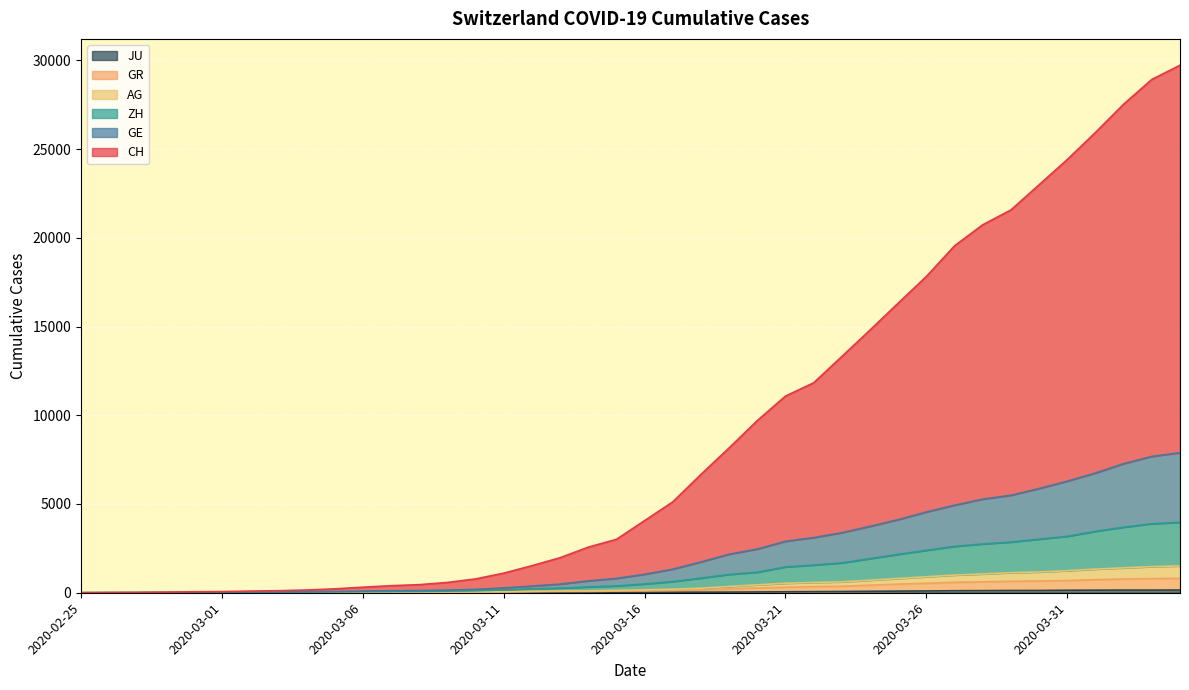

The GR series shows 312 at 2020-03-21. True or false?

True